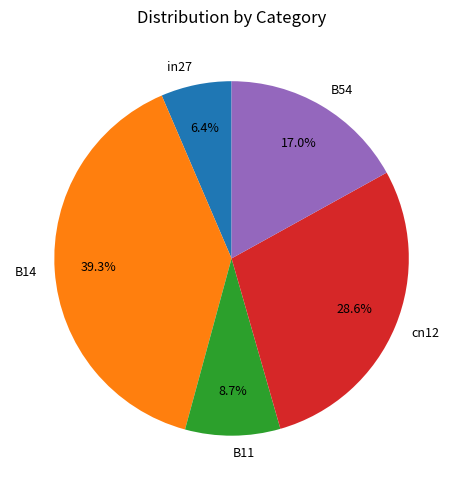

Between B54 and in27, which is larger?

B54